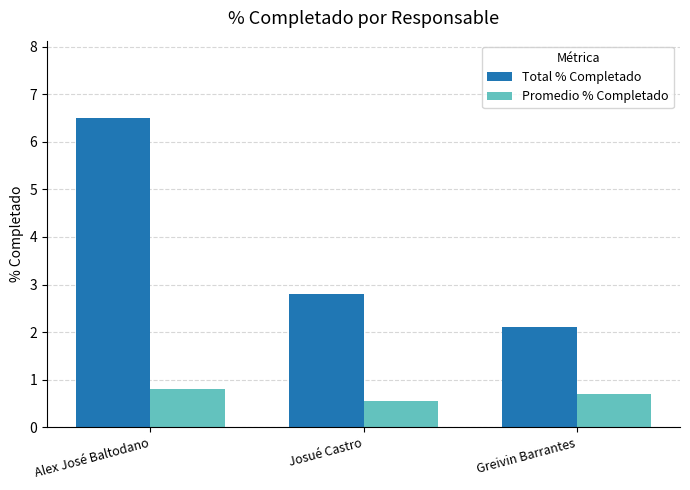

Where is Promedio % Completado nearest to the value 0?

Josué Castro